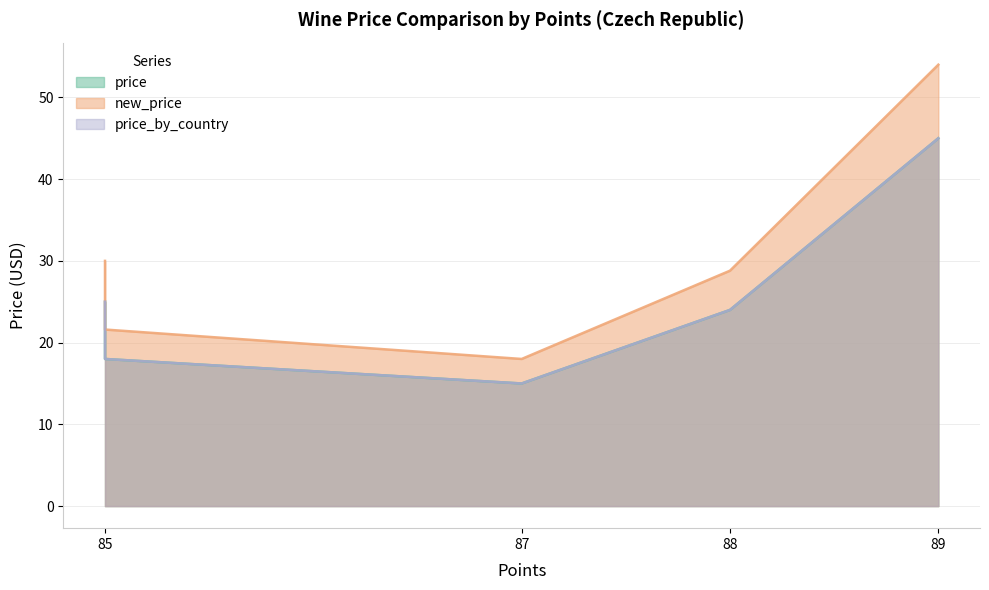

At which label is price_by_country closest to 30?

85